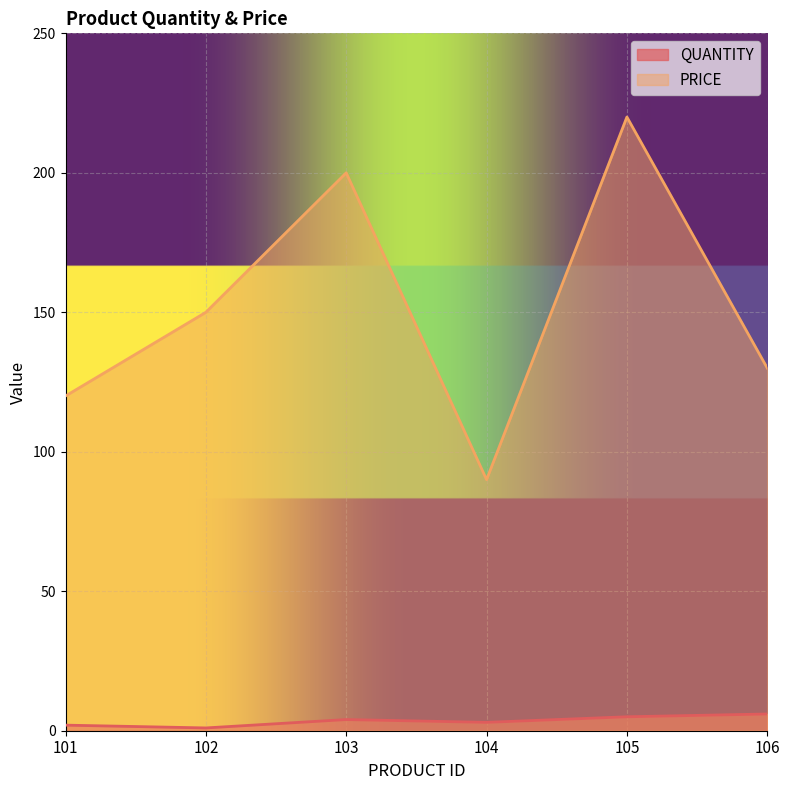

What is the difference between the QUANTITY values at 104 and 105?

2